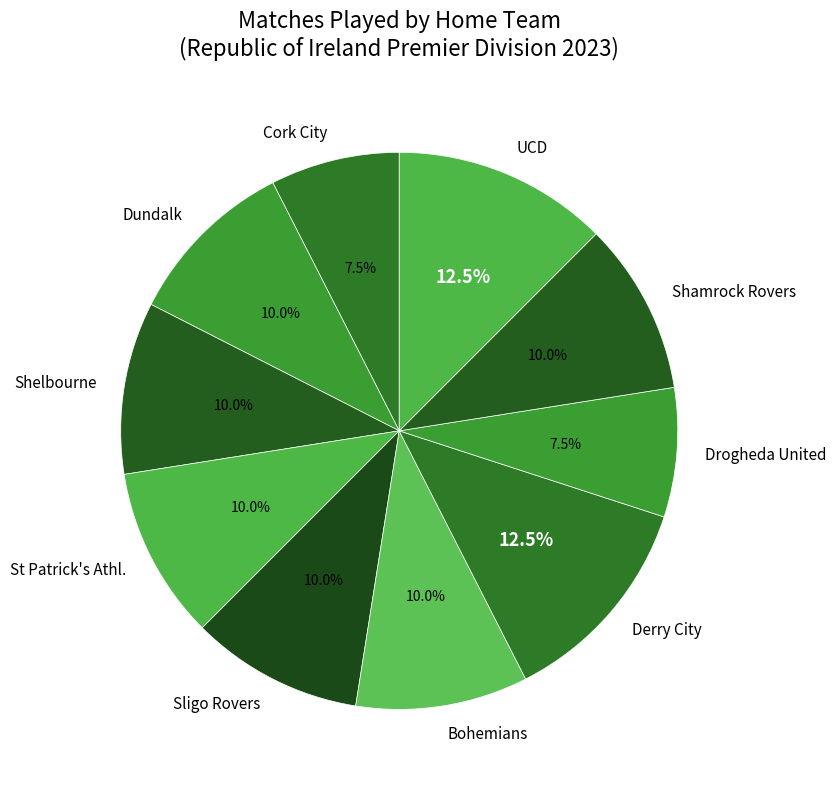

Between Shelbourne and UCD, which is larger?

UCD